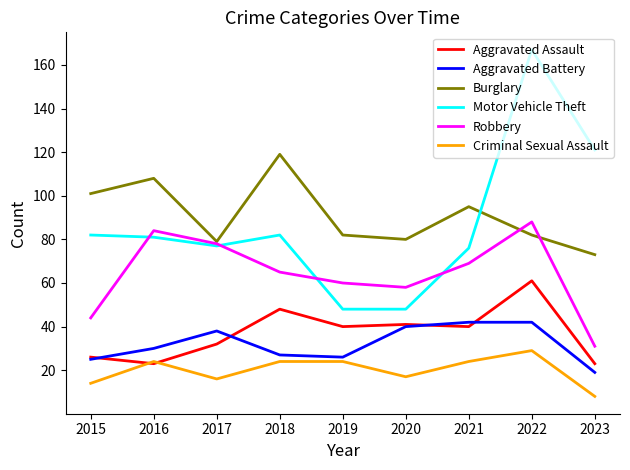

What is the average value of the Motor Vehicle Theft series?

87